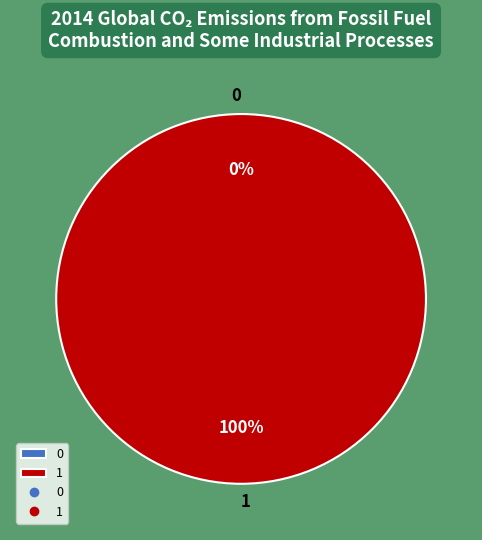

What is the majority slice?

1